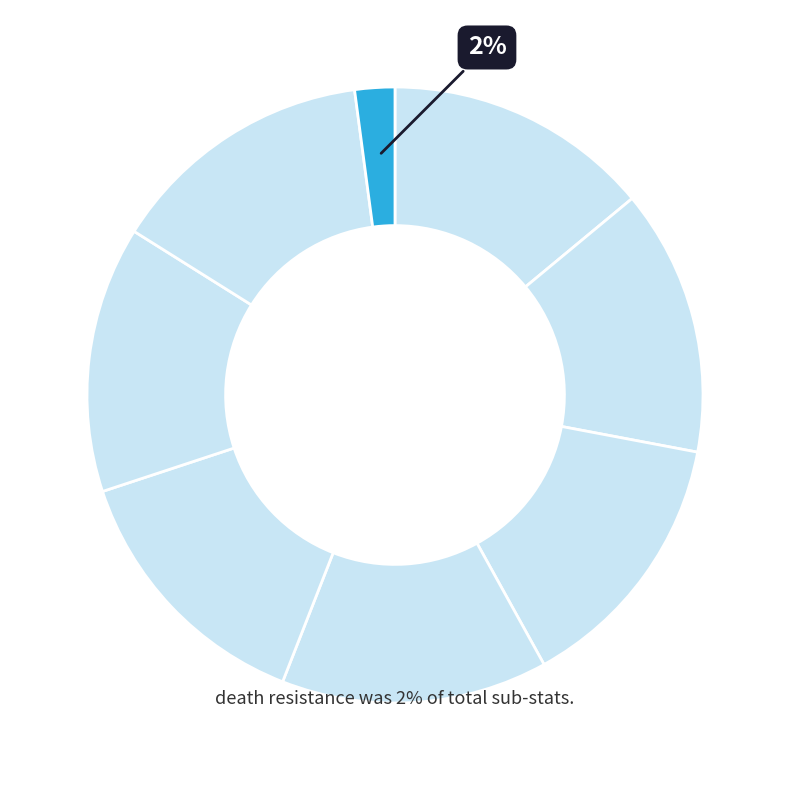

Is there any slice that represents more than half of the pie?

No